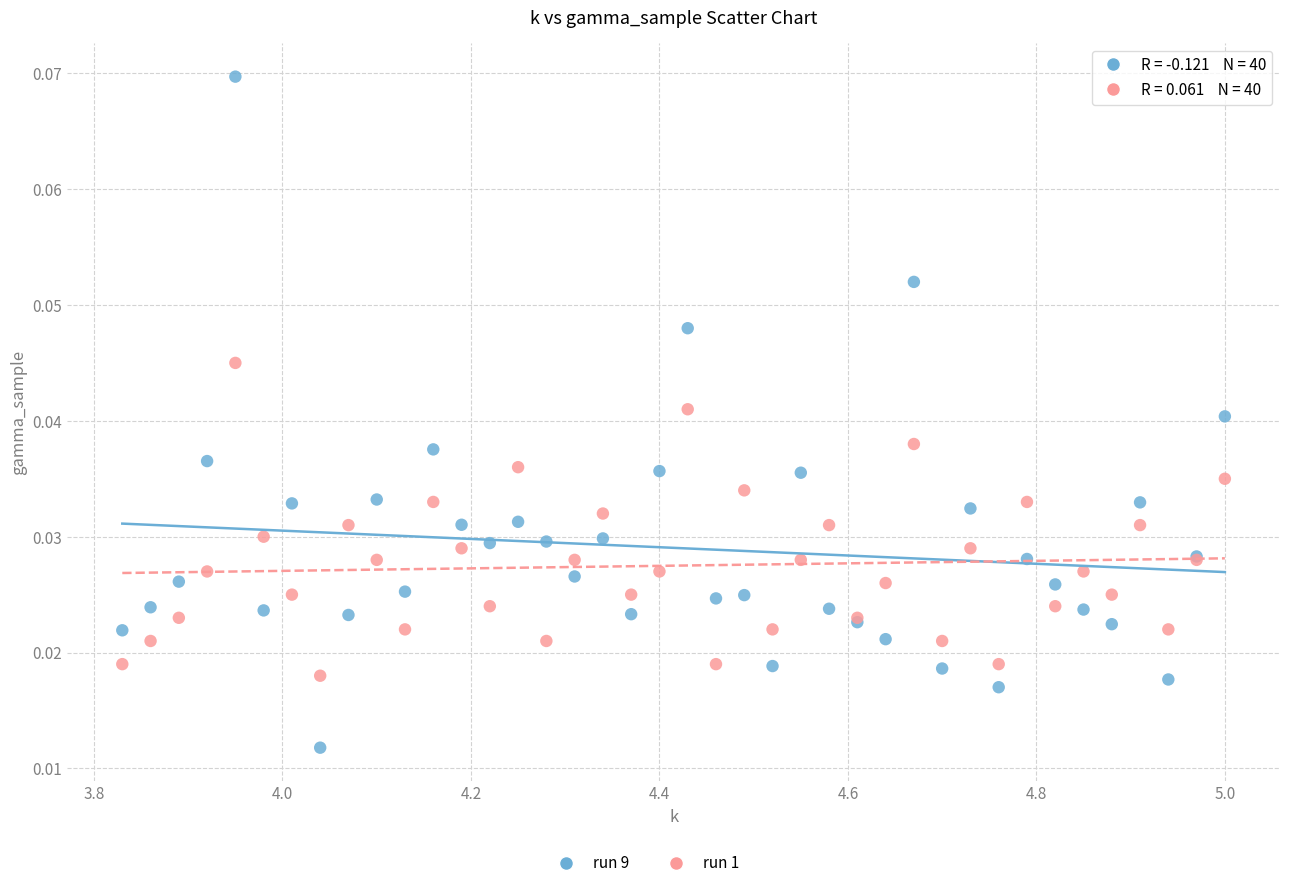

Which series contains the lowest Y value?

run 9